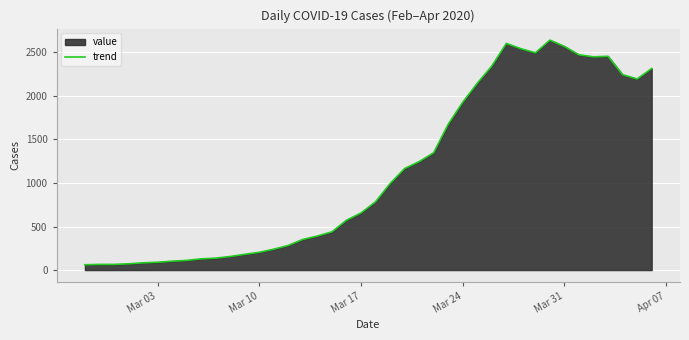

Reading left to right, extract all data points from this chart.

61	65	65	72	83	90	102	111	129	137	156	181	204	240	283	352	391	439	572	656	784	993	1166	1245	1347	1674	1927	2145	2342	2602	2541	2494	2640	2567	2471	2448	2454	2243	2194	2314